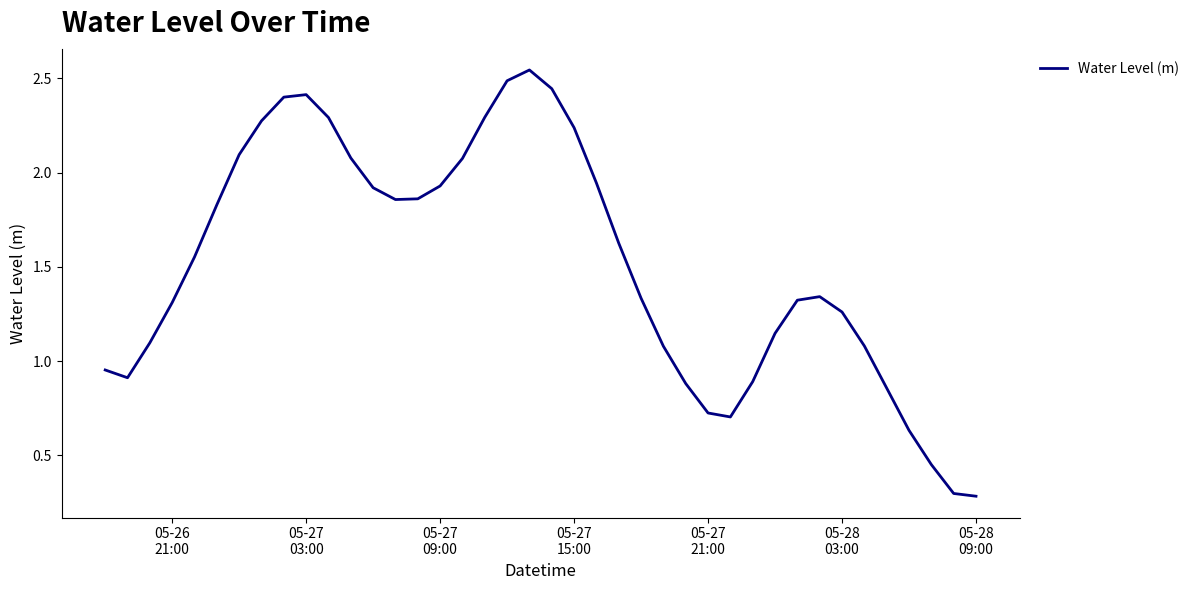

What is the smallest value displayed?

0.3